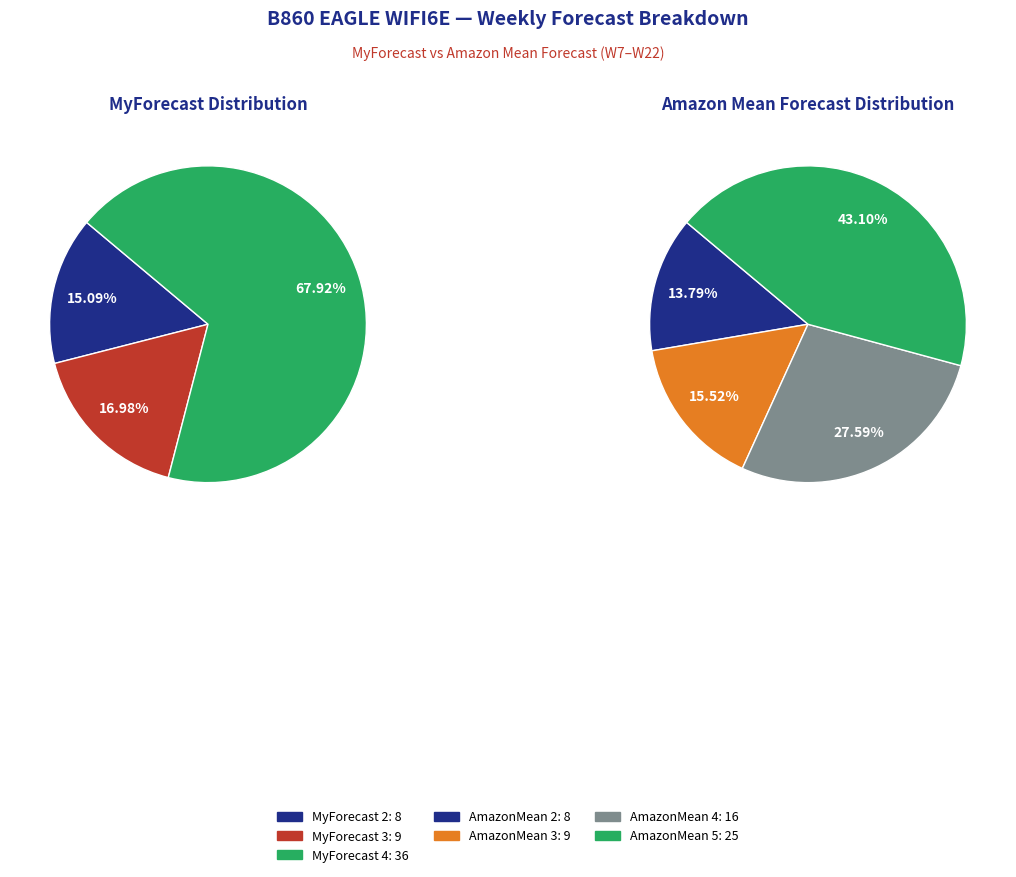

True or false: W10 accounts for 18% of the total.

False